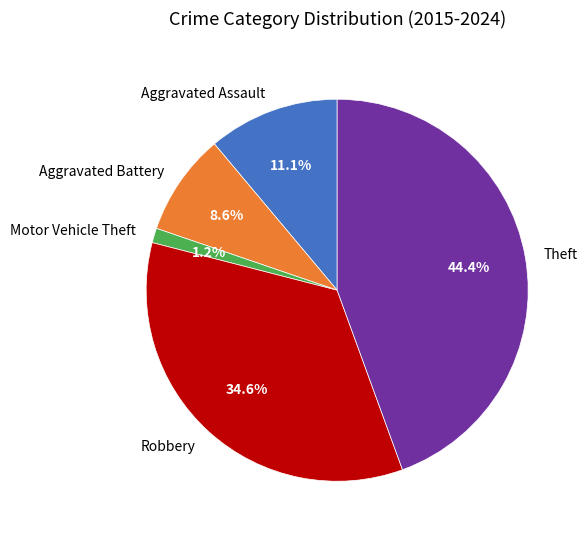

Is it true that Motor Vehicle Theft is 1% of the pie?

True